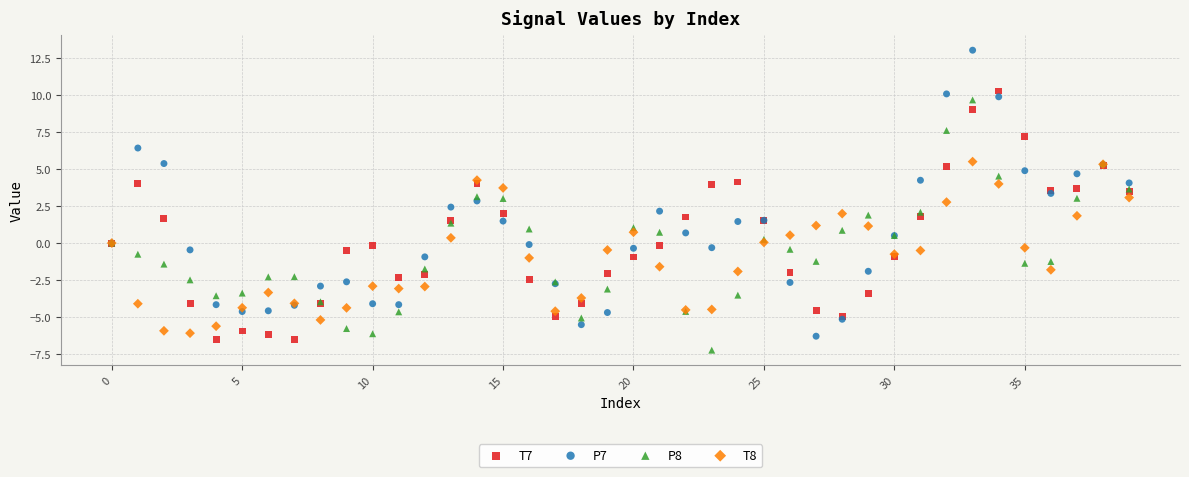

Which series contains the highest Y value?

P7